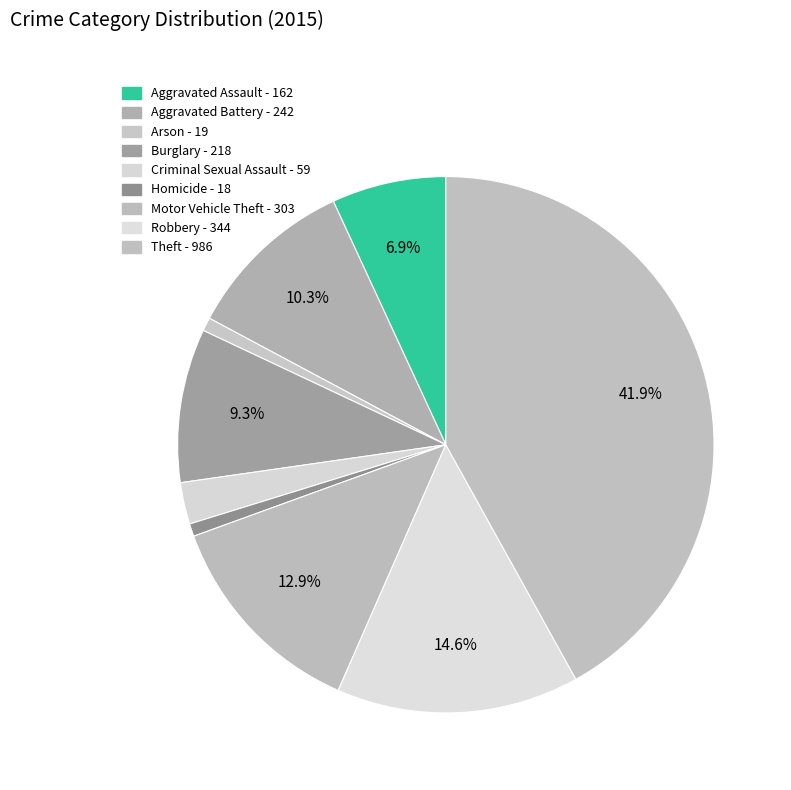

What is the largest slice in the pie chart?

Theft